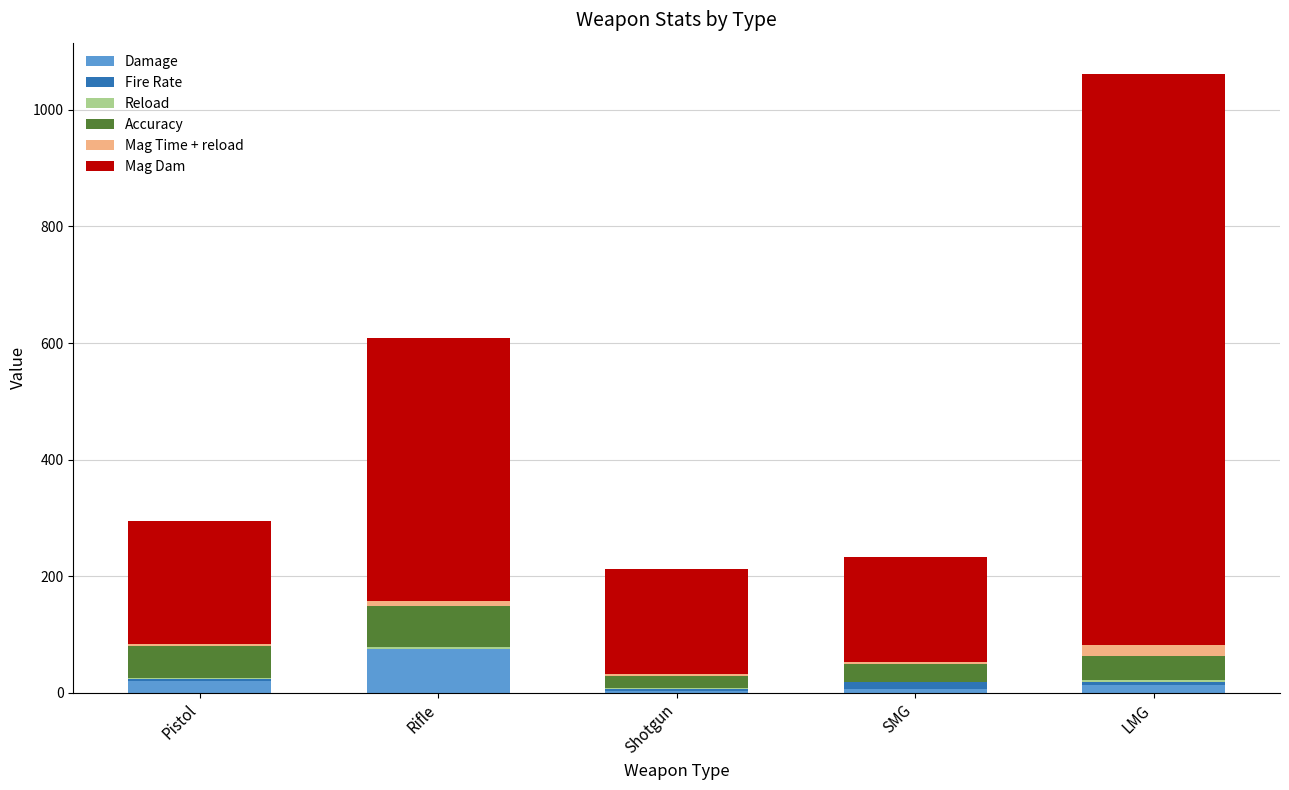

At which category is the sum across all series the highest?

LMG